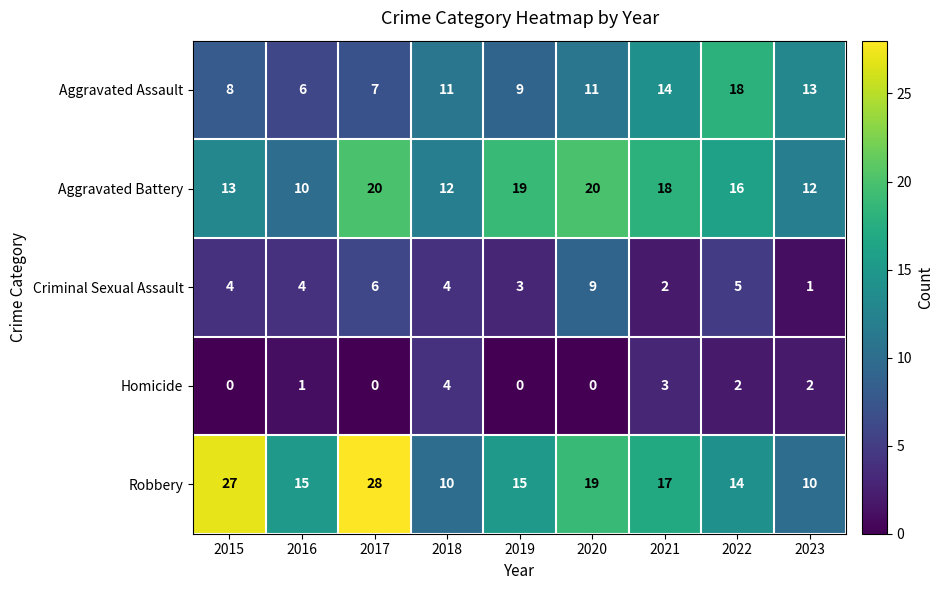

Where is Aggravated Battery nearest to the value 15?

2022